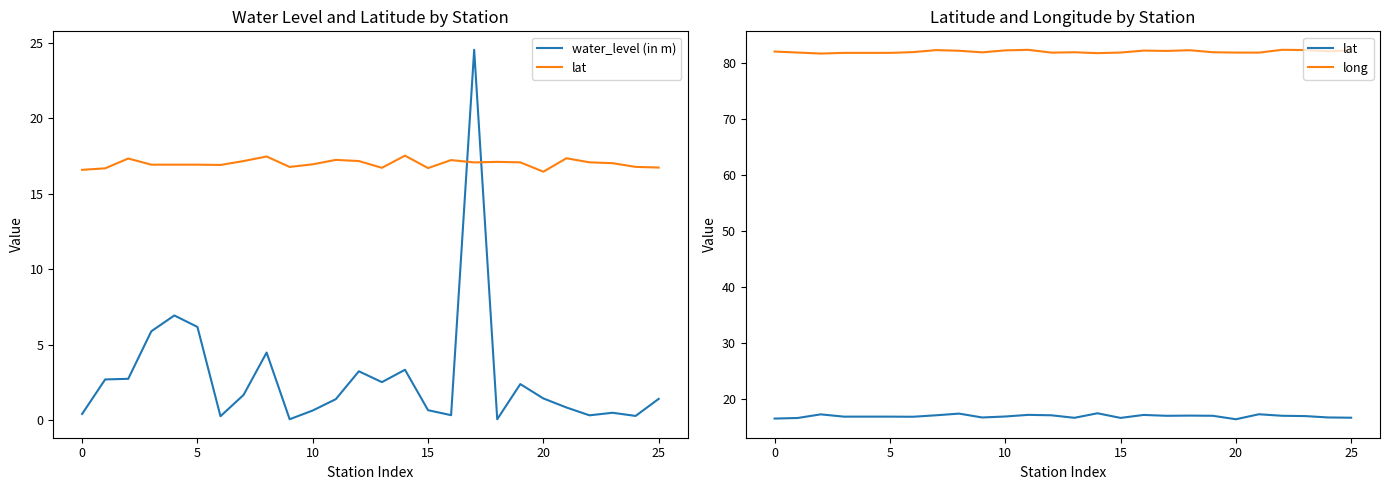

List the series in order of their overall mean, lowest first.

water_level (in m), lat, long